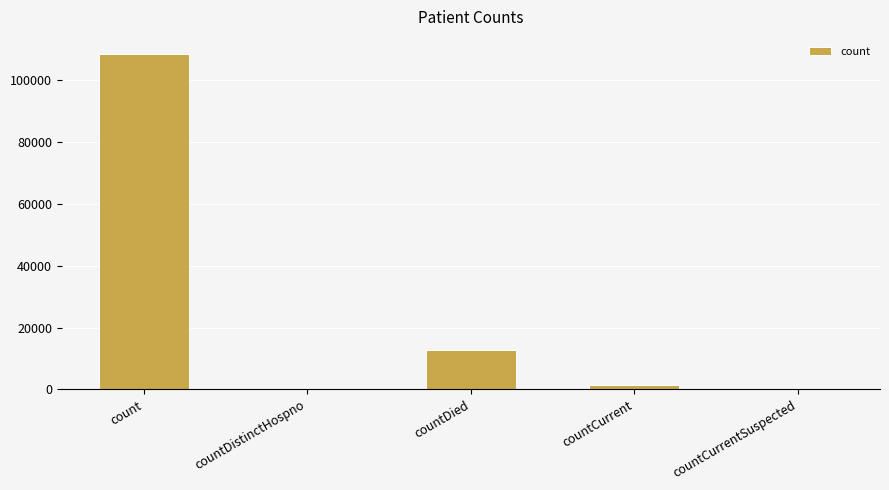

Are the bars horizontal?

No